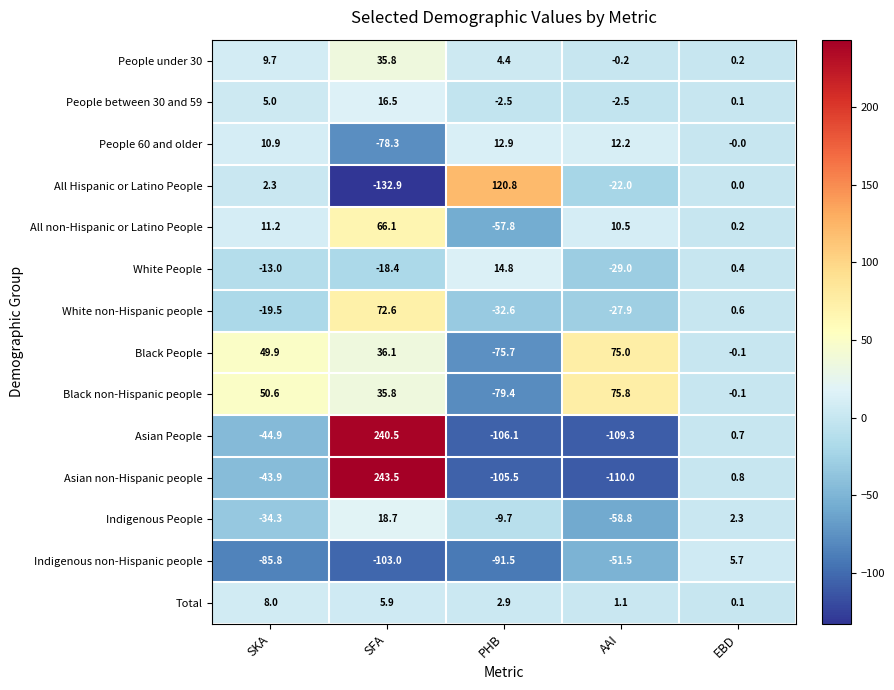

Which category has the highest value across all series?

SFA